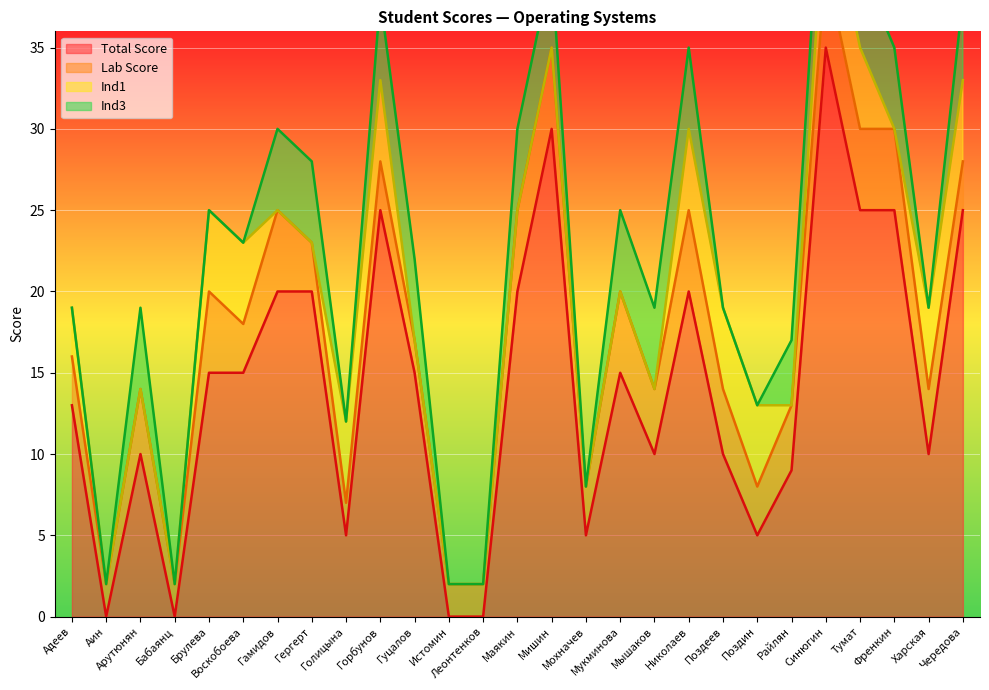

True or false: Total Score and Ind1 cross at least once.

False